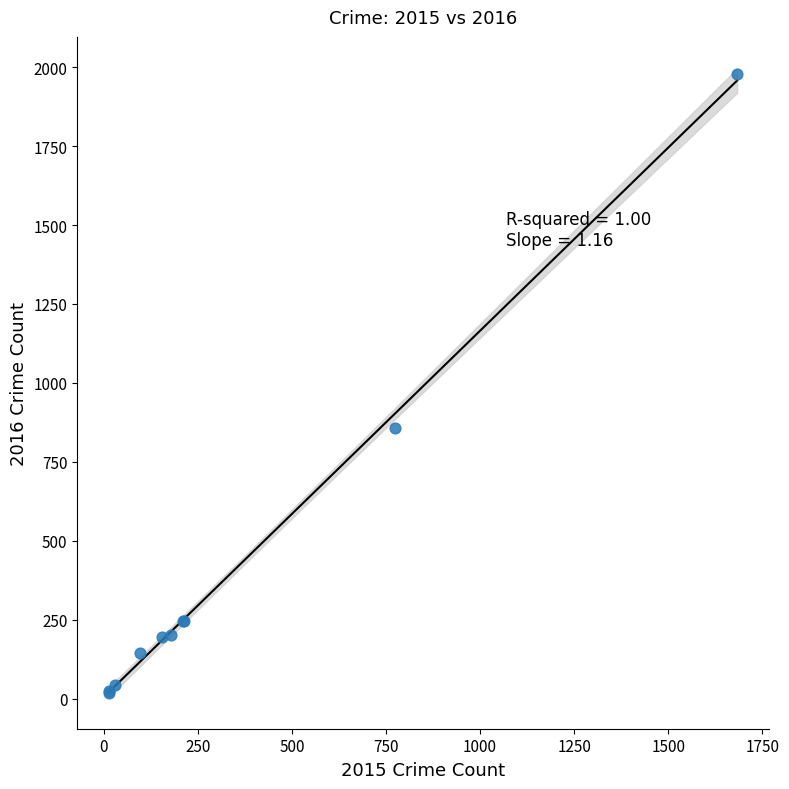

What Y value in the scatter plot is closest to 998?

858